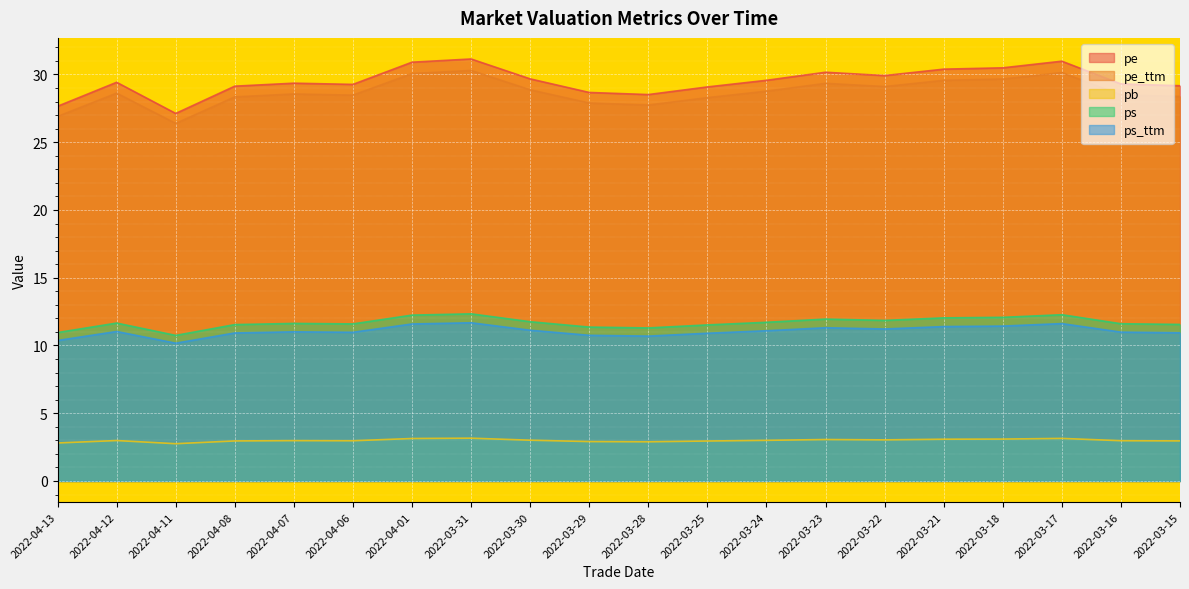

Which series has the largest total across all categories?

pe